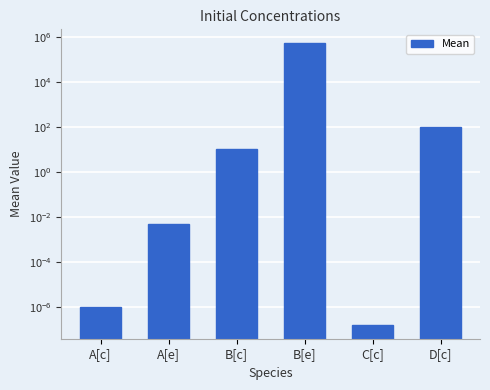

The chart shows a value of 0.0 at A[e]. True or false?

True